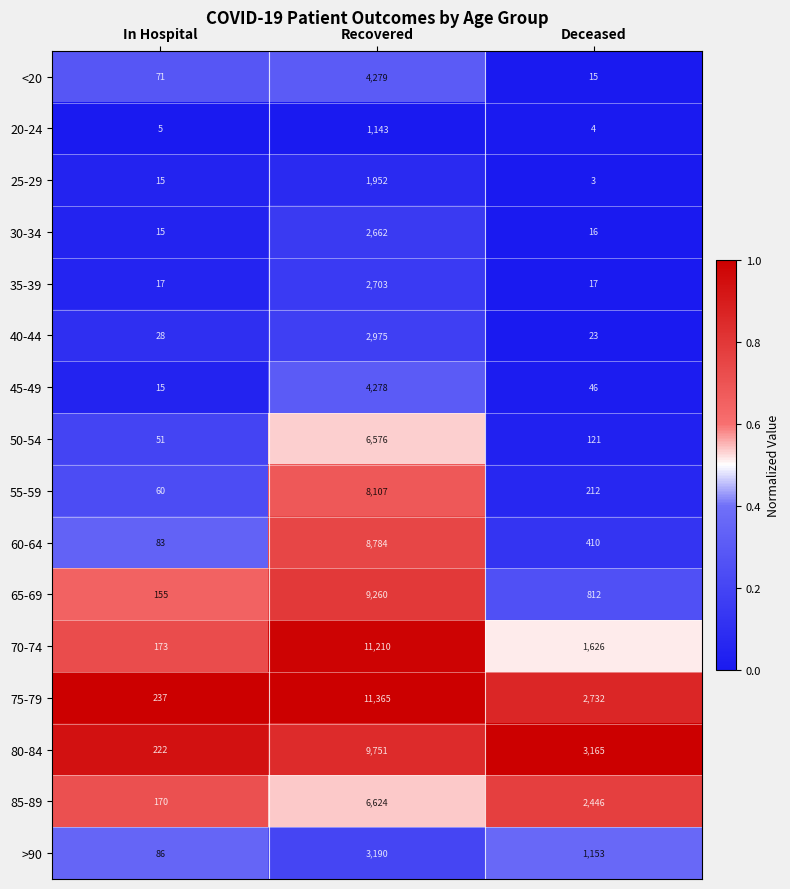

What value does the 50-54 series have at Recovered, to the nearest 100?

6600